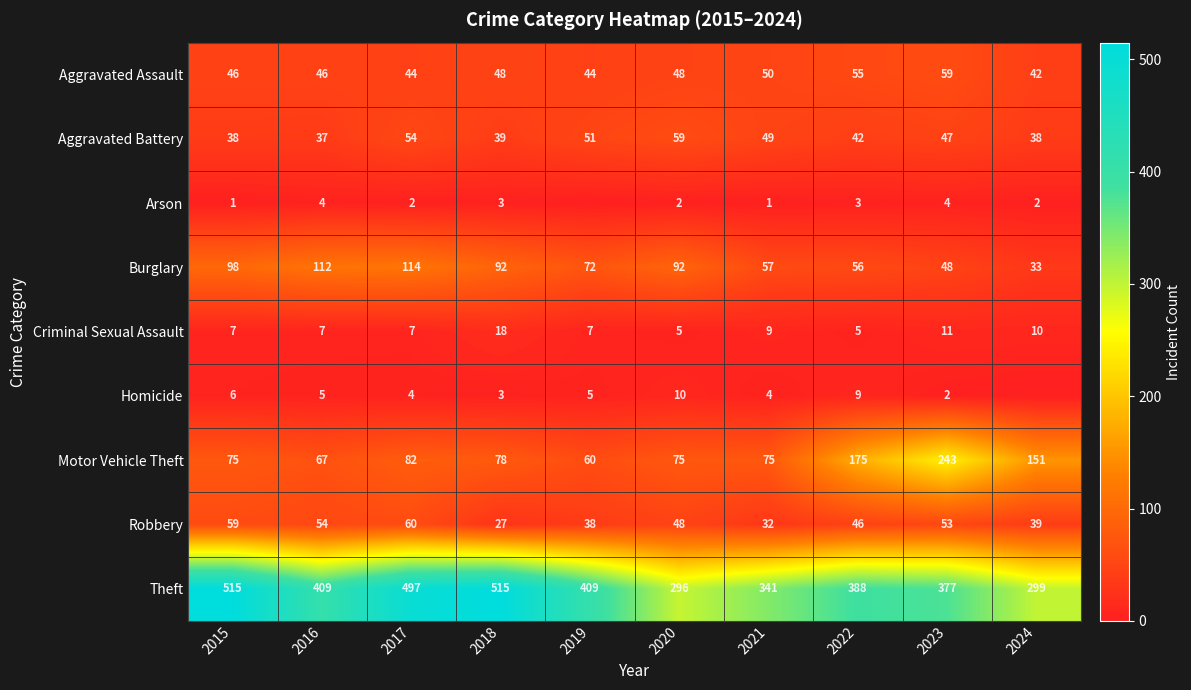

At which category does the chart reach its peak across all series?

2015